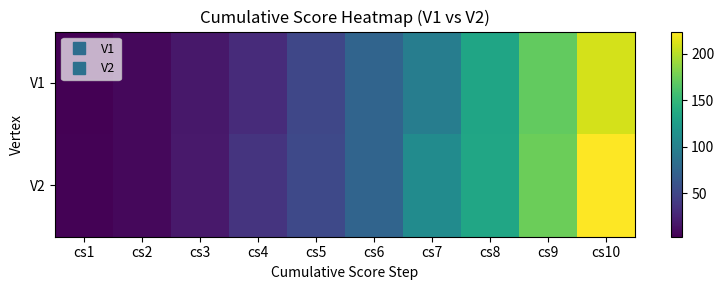

Reading left to right, extract all data points from this chart.

V1: cs1=3	cs2=8	cs3=17	cs4=30	cs5=50	cs6=74	cs7=97	cs8=133	cs9=171	cs10=210
V2: cs1=4	cs2=8	cs3=18	cs4=36	cs5=52	cs6=74	cs7=110	cs8=134	cs9=174	cs10=224